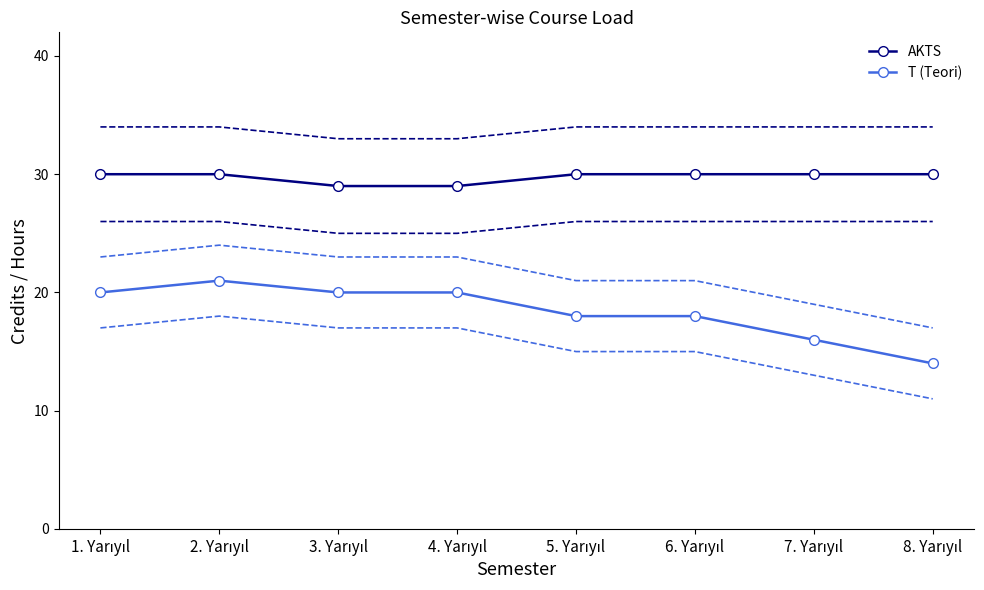

What is the value of the AKTS point at the 8th from the left?

30